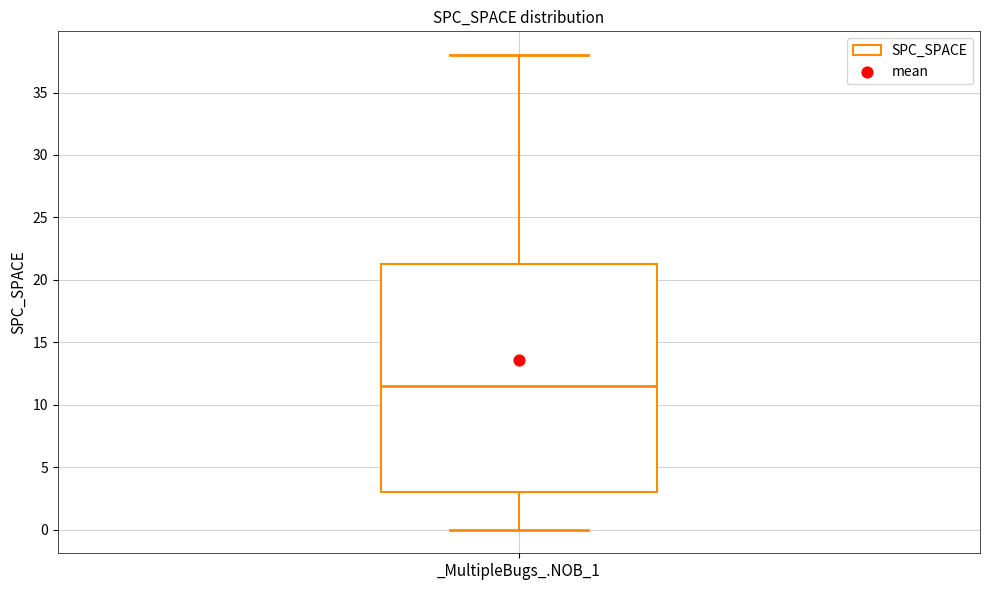

Where does the upper whisker of the box for _MultipleBugs_.NOB_1 end on the y-axis? The values are not printed on the chart, so give them approximately, as read against the axis.

38.0